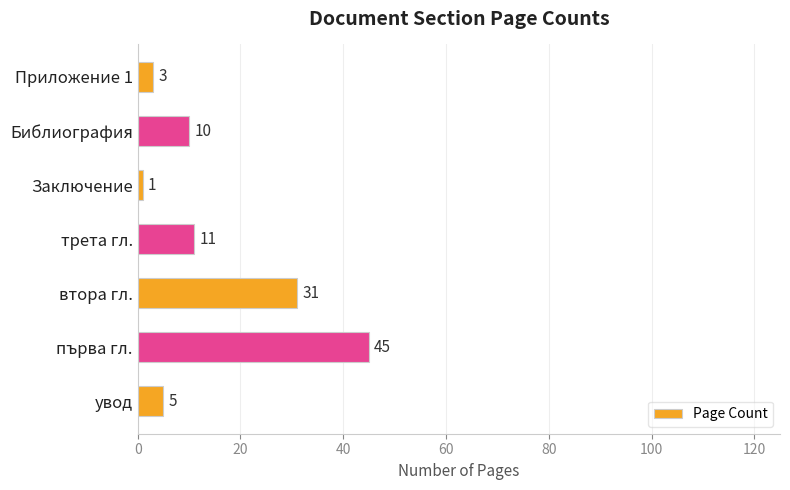

What is the greatest value displayed?

45